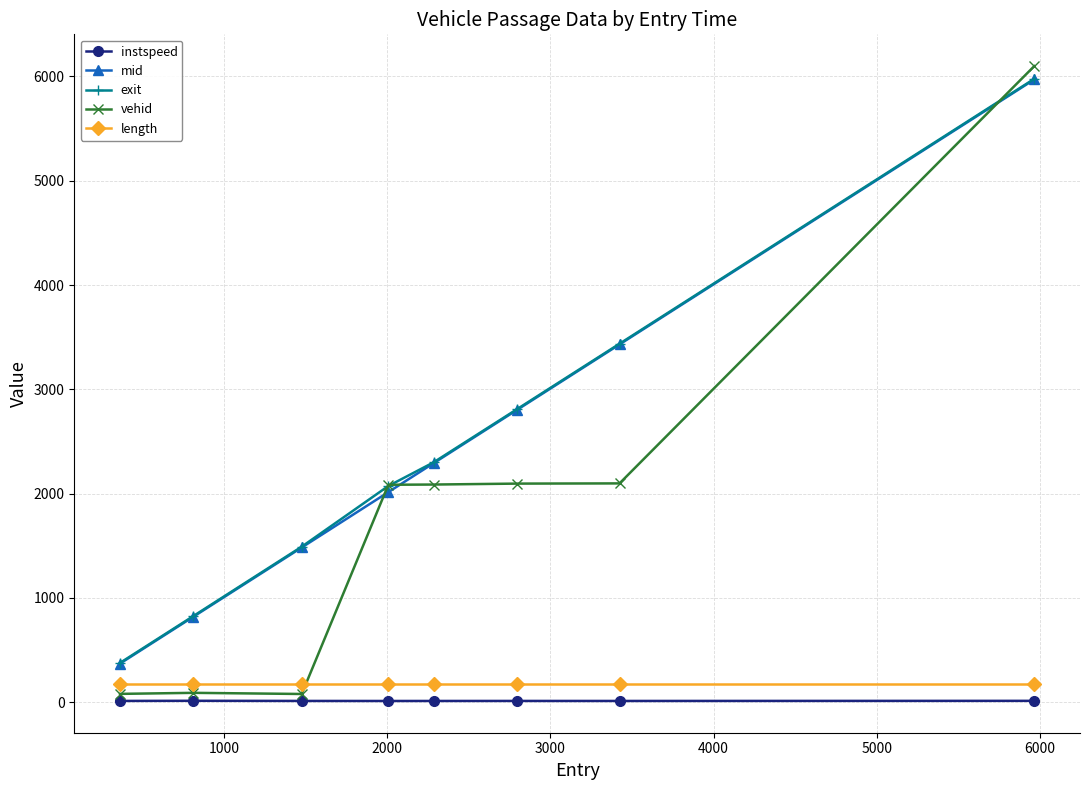

At how many categories does at least one series exceed 960?

6